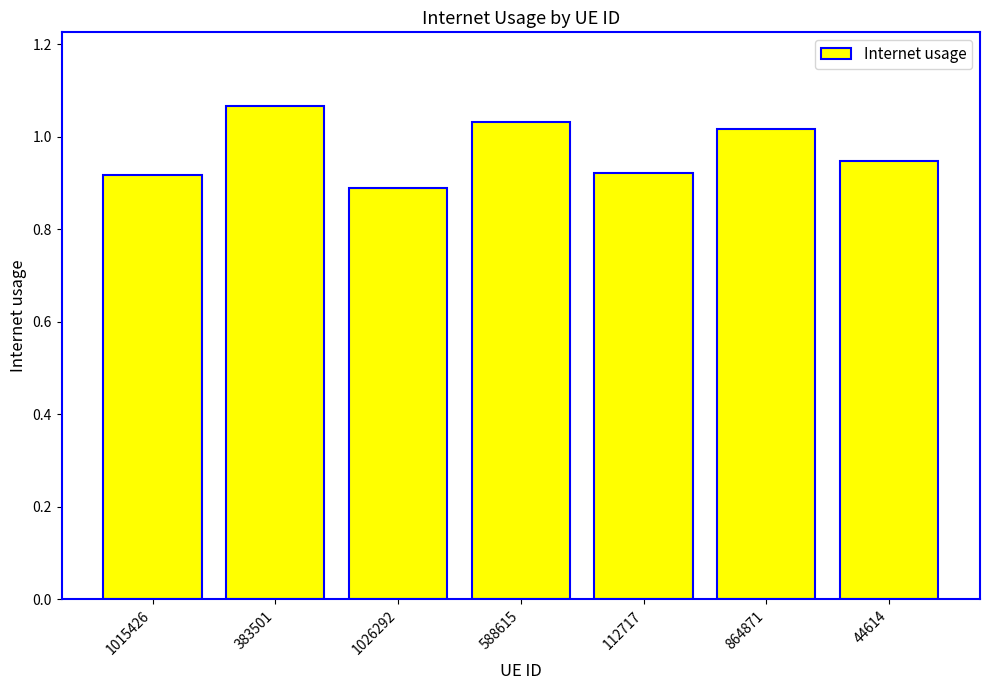

Which category has the highest value across all series?

383501